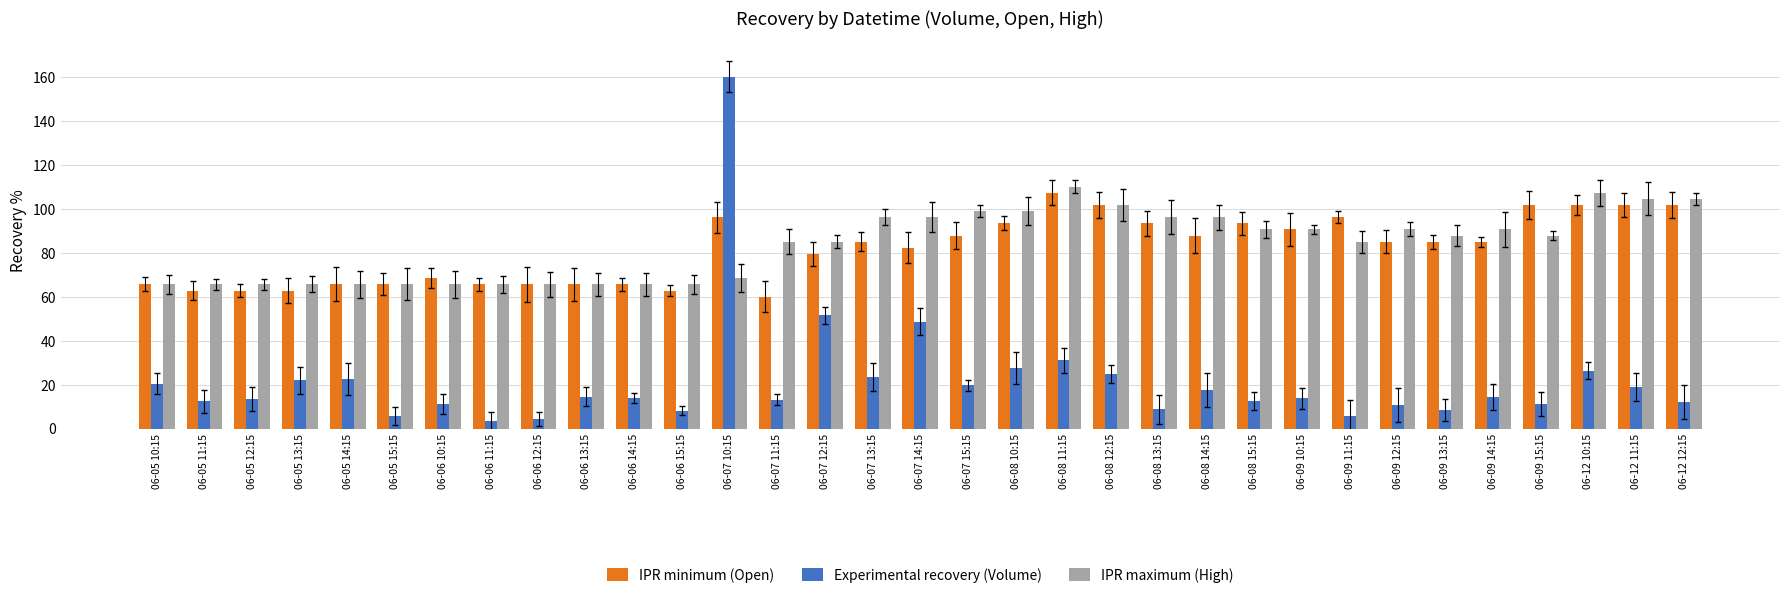

What position from the right is 06-06 12:15?

25